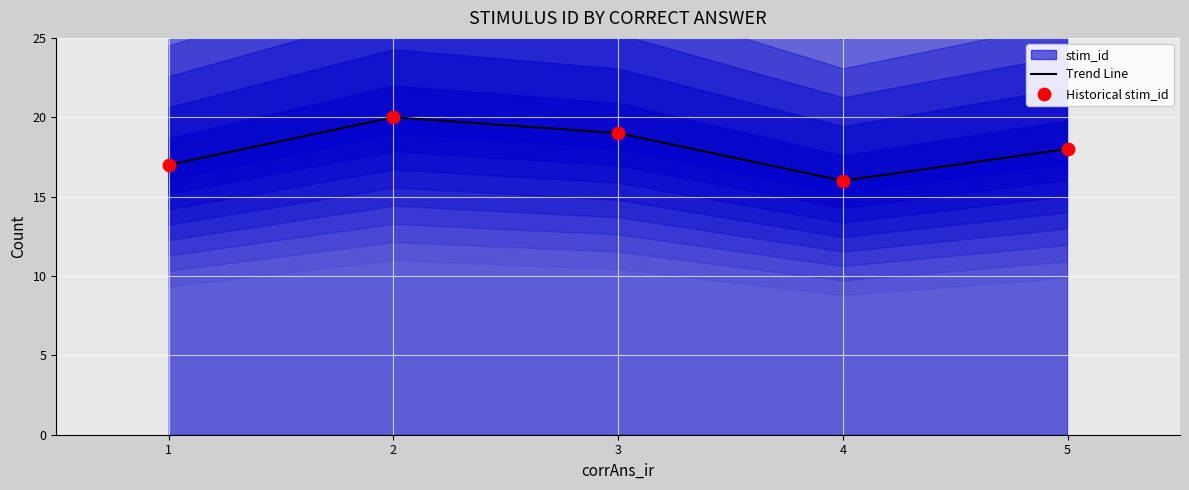

Which series has the largest Y range (max minus min)?

Trend Line